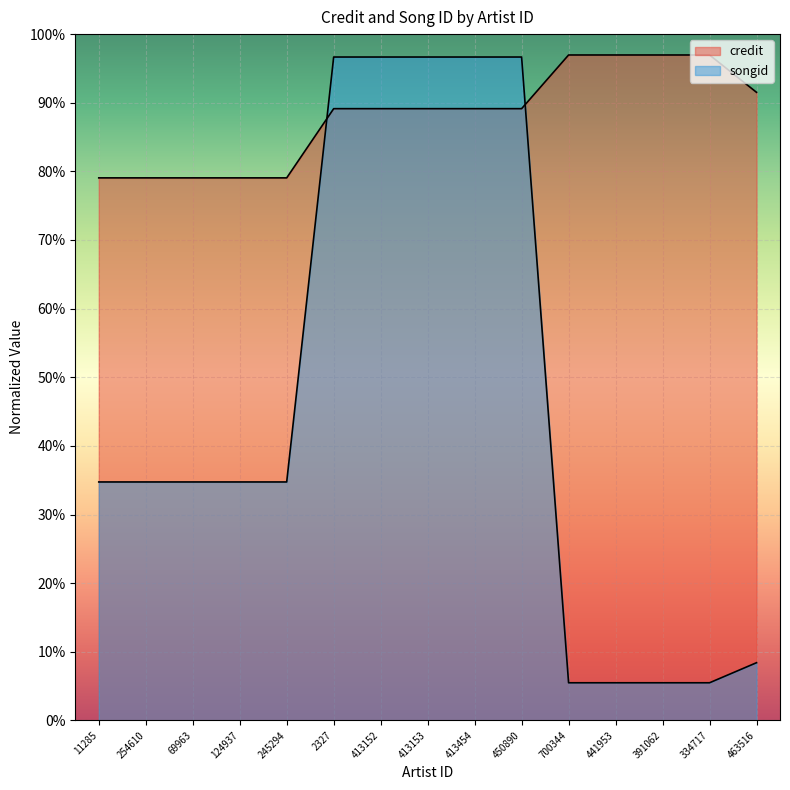

How many data points does each series have?

15